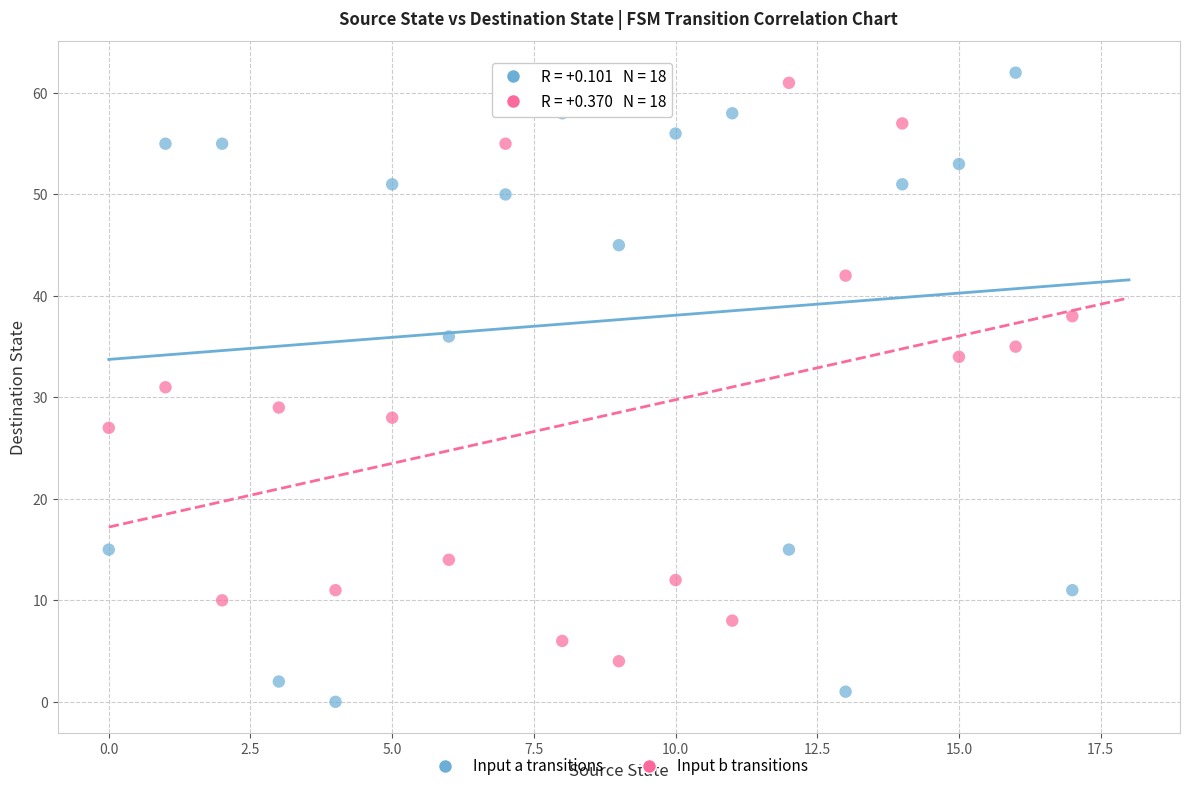

Which series has the largest Y range (max minus min)?

Input a transitions